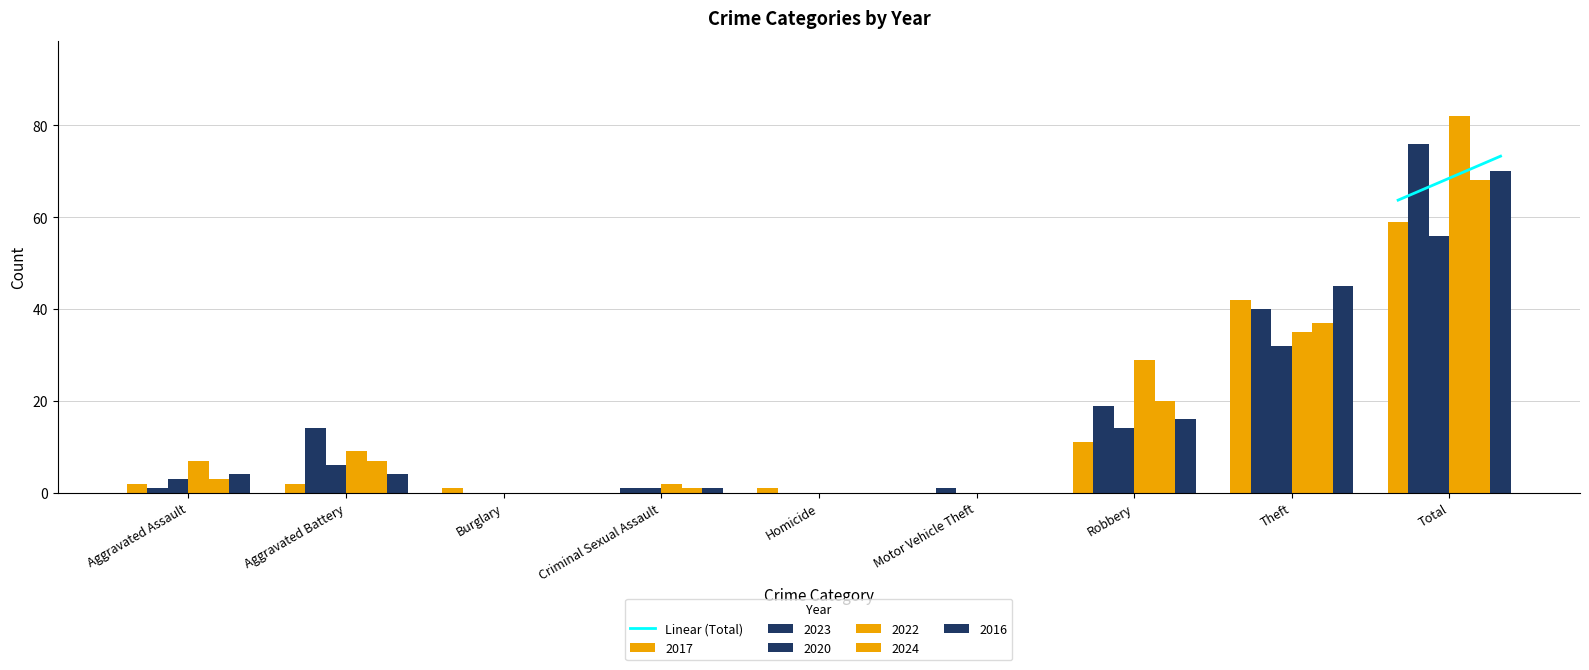

True or false: 2017 has a value of 59 at Total.

True